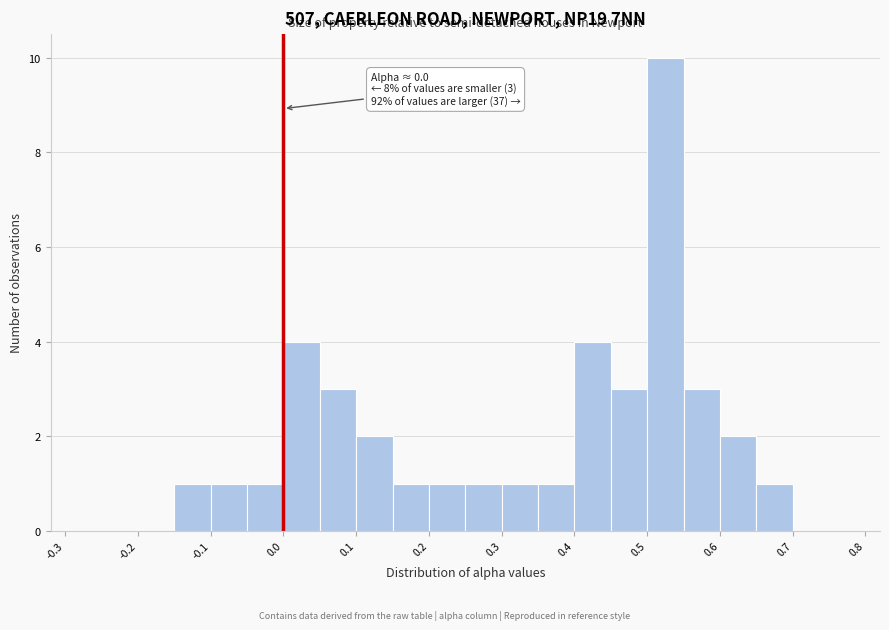

Over which range of the x-axis is the bar tallest?

0.50 to 0.55